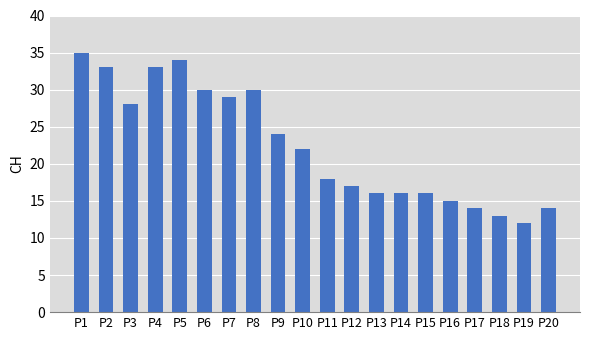

What is the change in value from P6 to P18?

-17